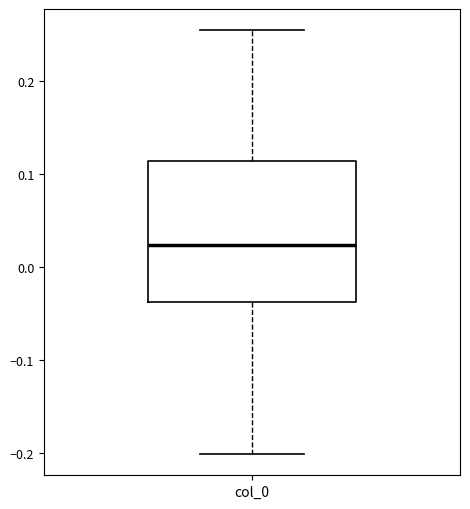

Read this box plot against the y-axis: the position of the median line, the range covered by the box, and the ends of both whiskers. The values are not printed on the chart, so give them approximately, as read against the axis.

median 0.02, box -0.04 to 0.11, whiskers -0.20 to 0.25